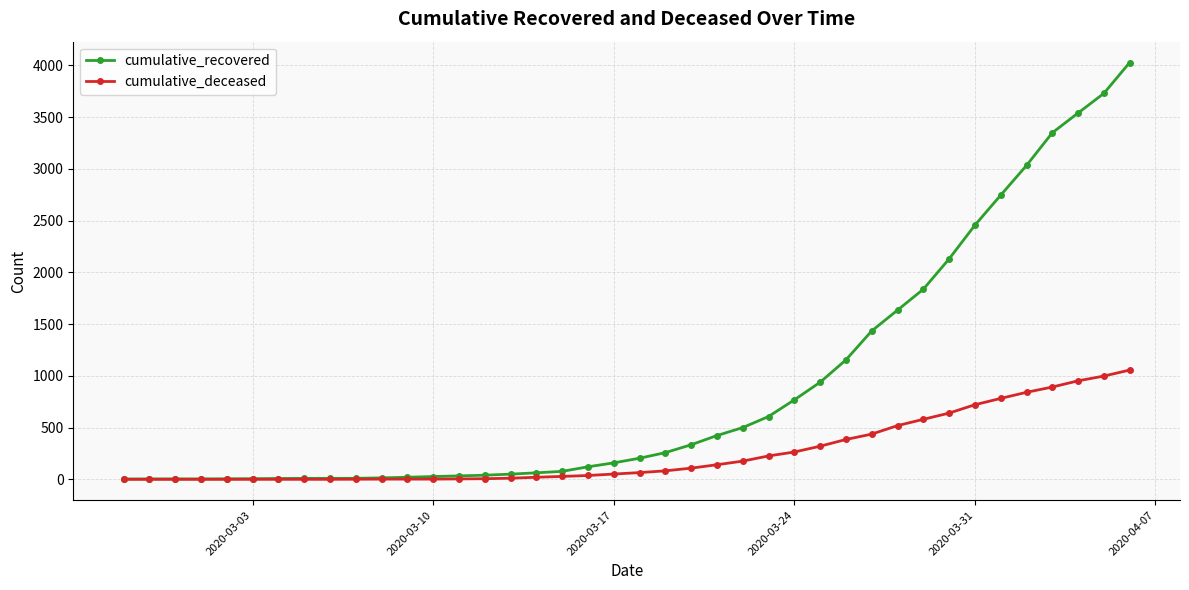

List the series in order of their peak value, highest first.

cumulative_recovered, cumulative_deceased